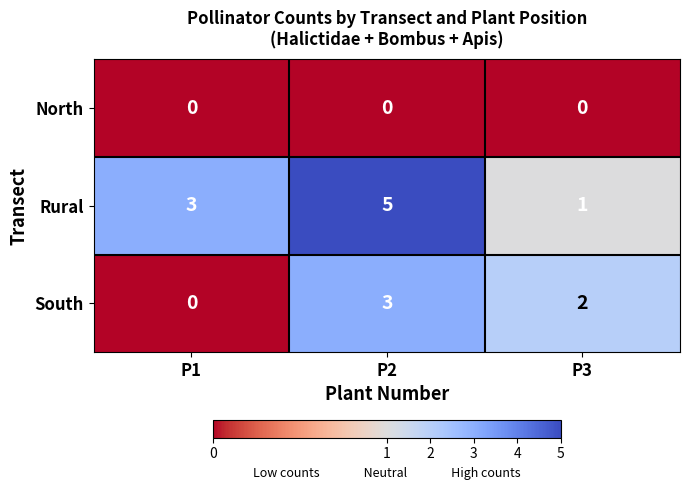

Where is South nearest to the value 1?

P1